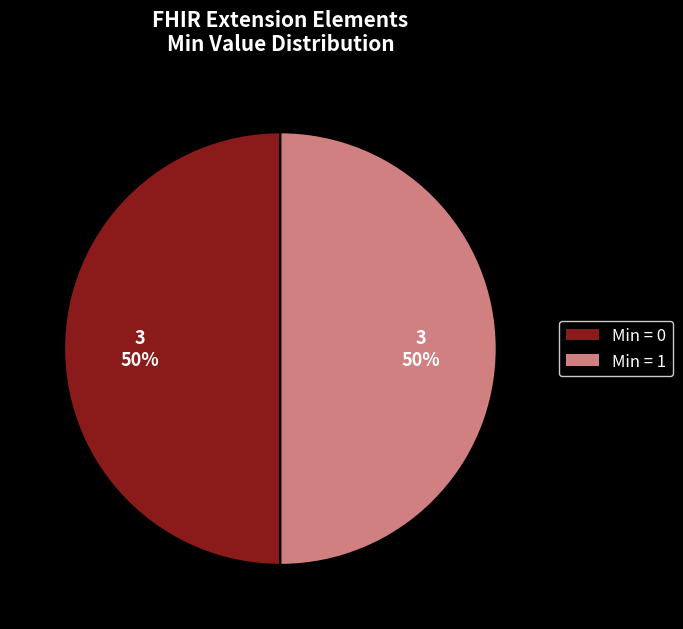

To the nearest percent, what is the average slice percentage?

50%